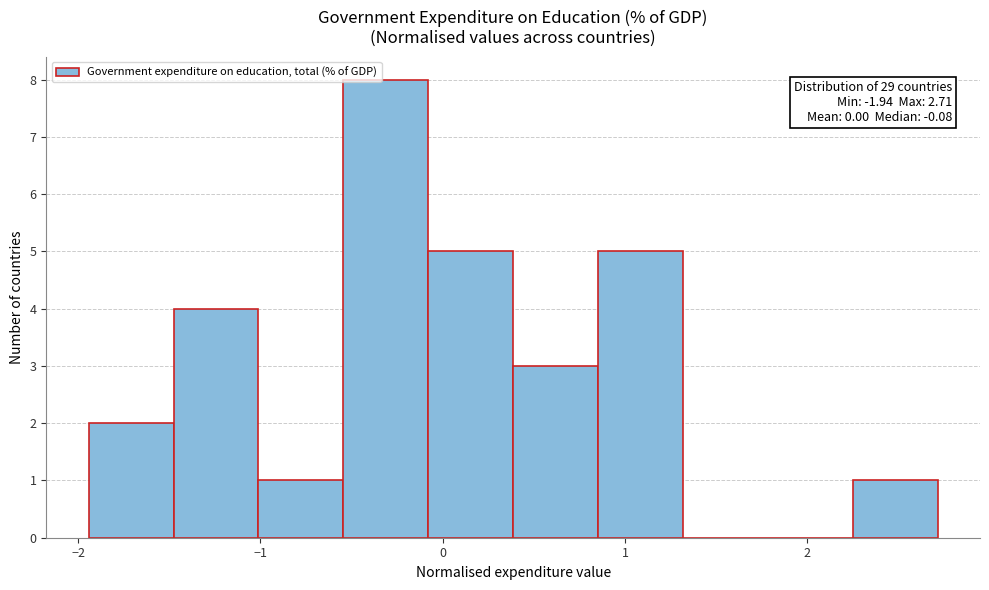

Which range on the x-axis has the tallest bar?

-0.5 to -0.1